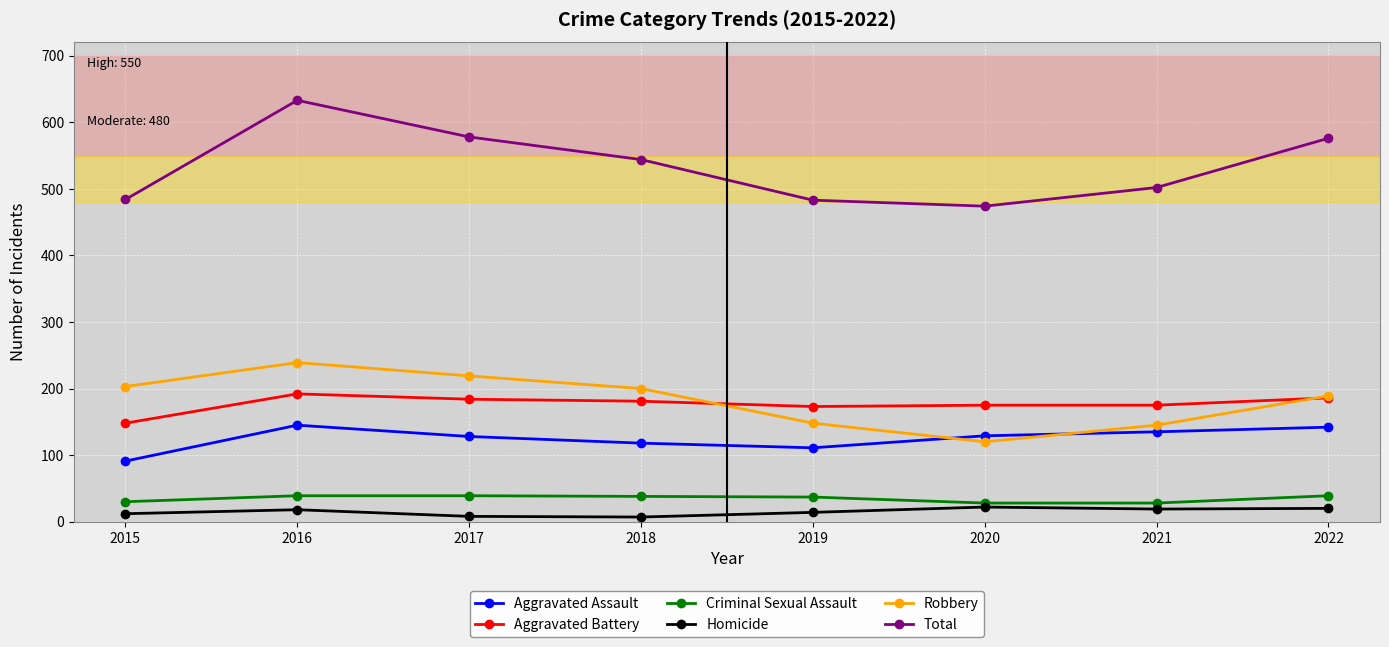

What is the sum of all Homicide values?

120